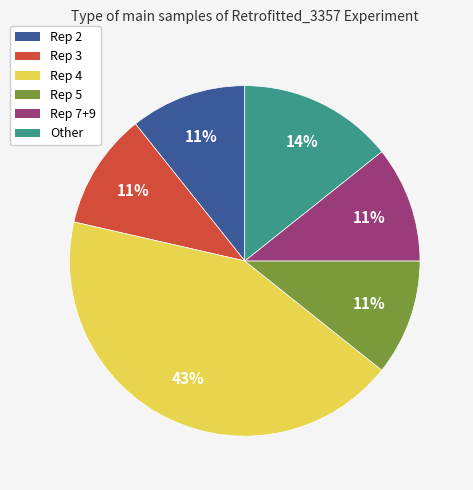

Is there a majority slice in this chart?

No